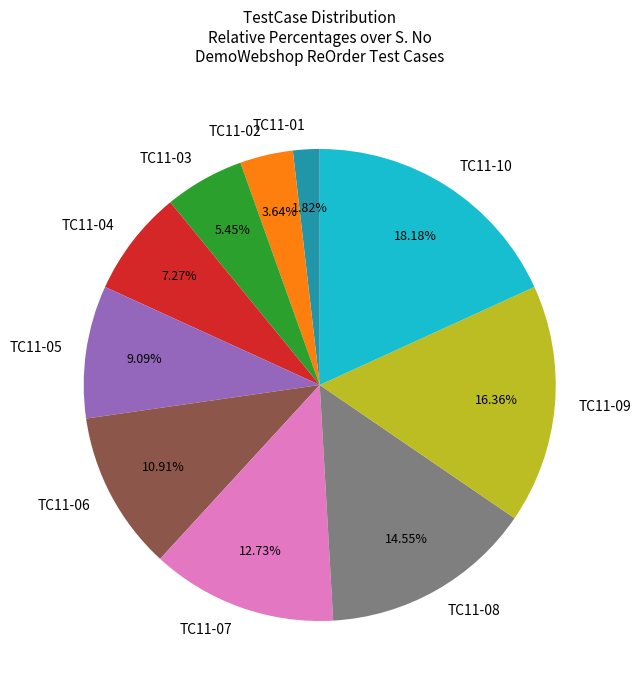

How many segments does this pie chart have?

10